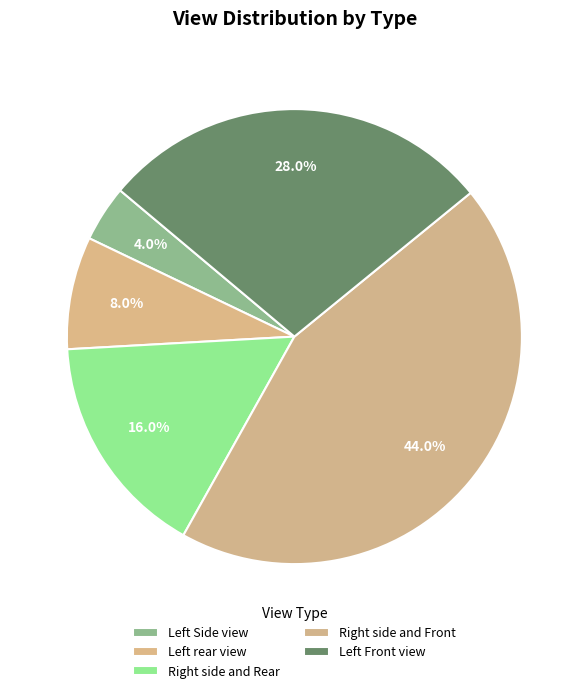

Is there a majority slice in this chart?

No